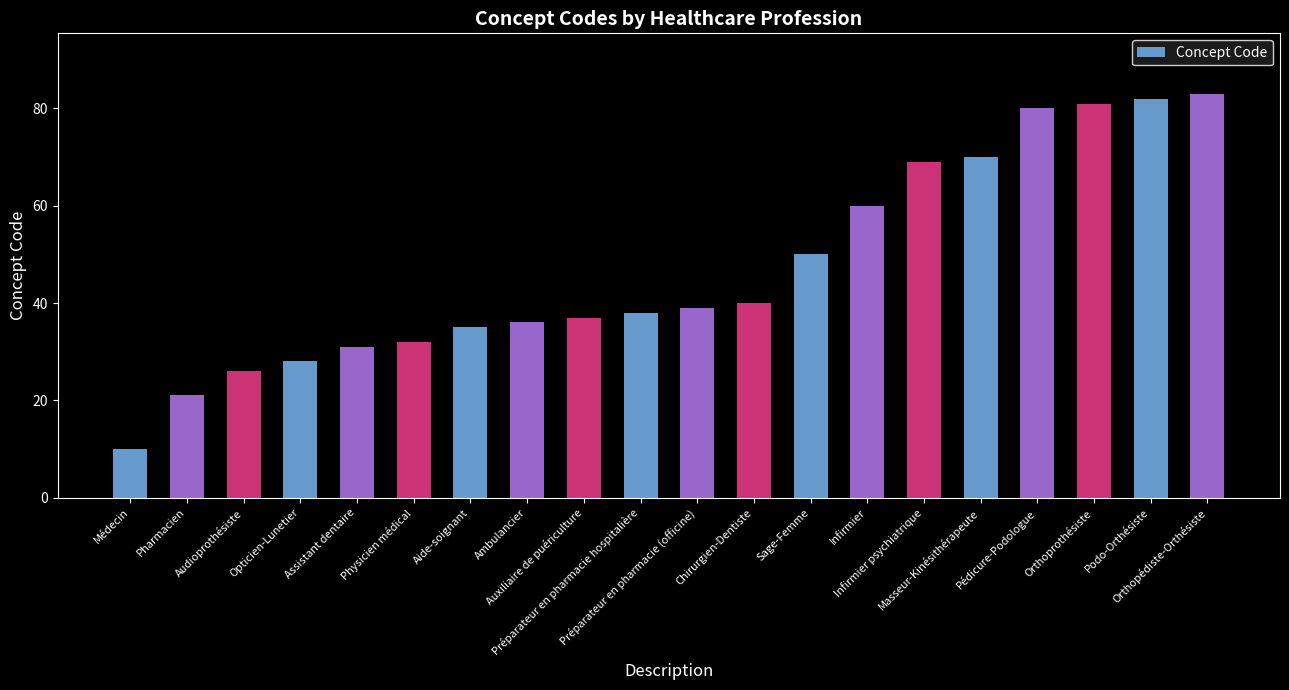

At which label is the value closest to 46?

Sage-Femme